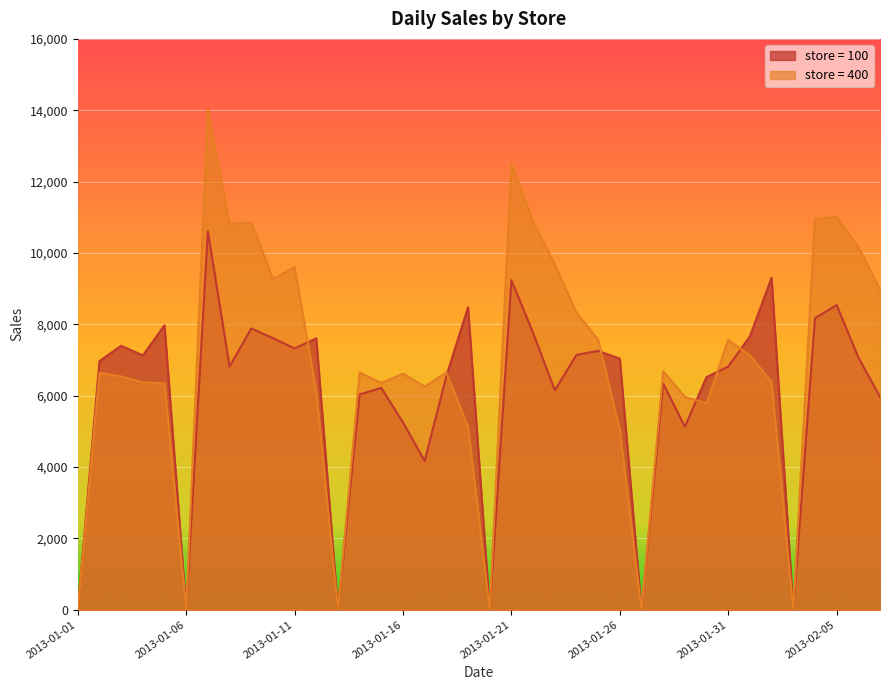

The value of store = 400 at 2013-01-14 is 6649. True or false?

True